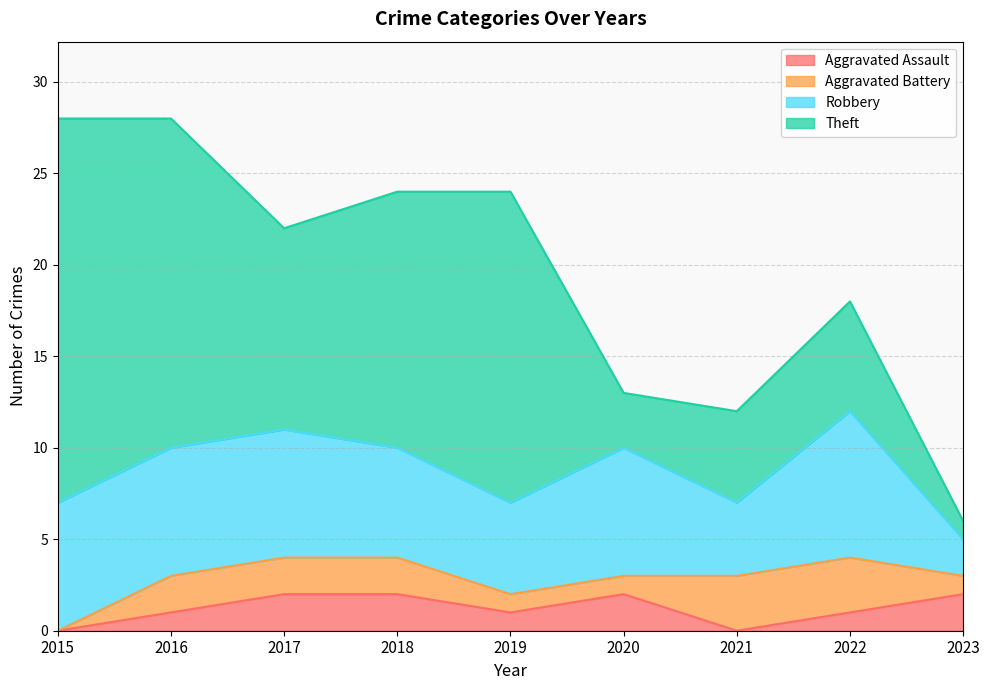

In Theft, how many points are lower than both neighbors (excluding endpoints)?

2